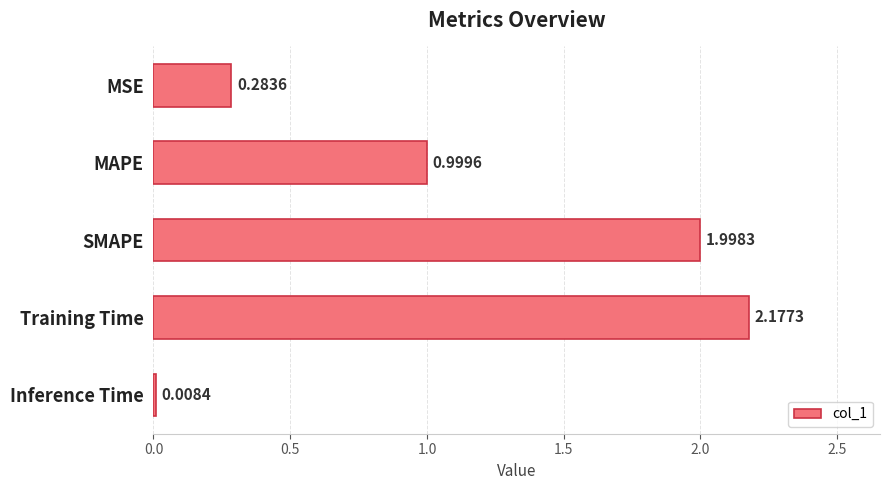

What is the sum of all values?

5.5